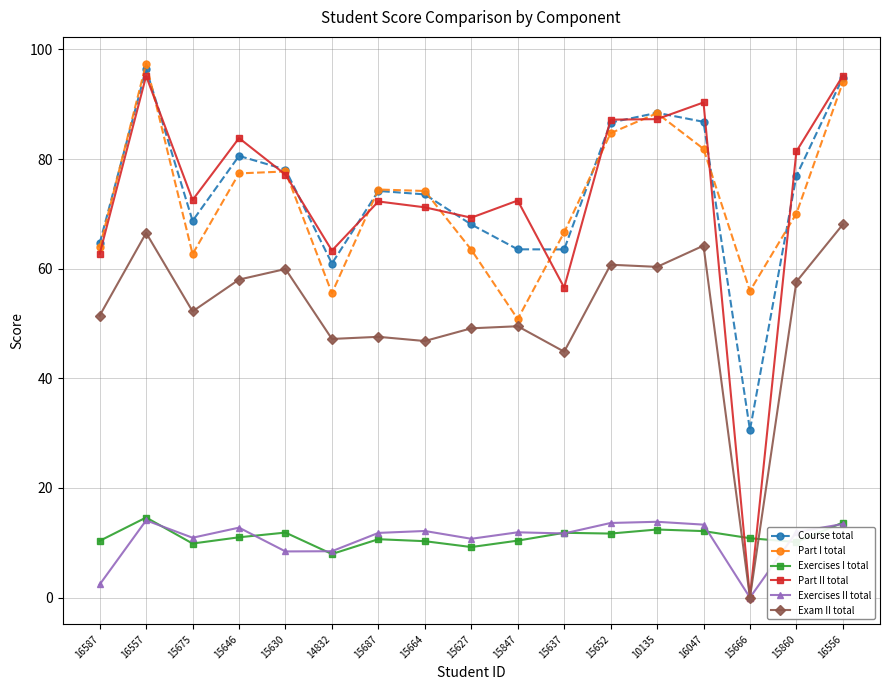

True or false: Part I total and Exercises II total intersect in this chart.

False